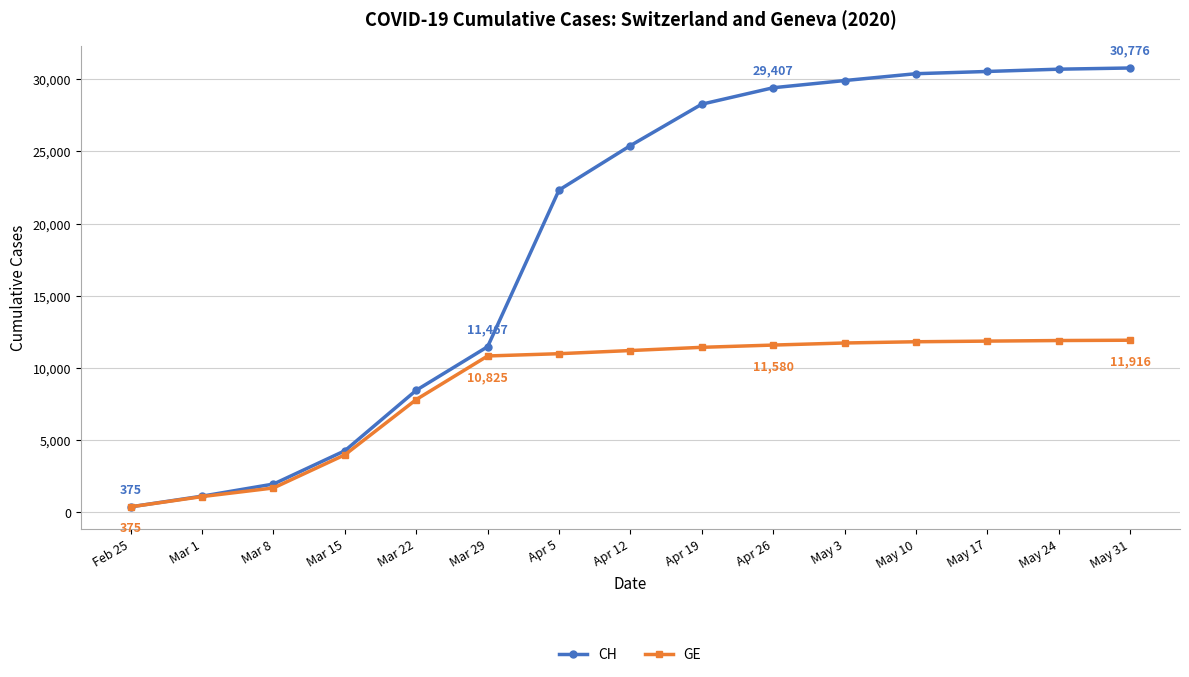

What is the spread (max minus min) of values at Apr 5?

11337